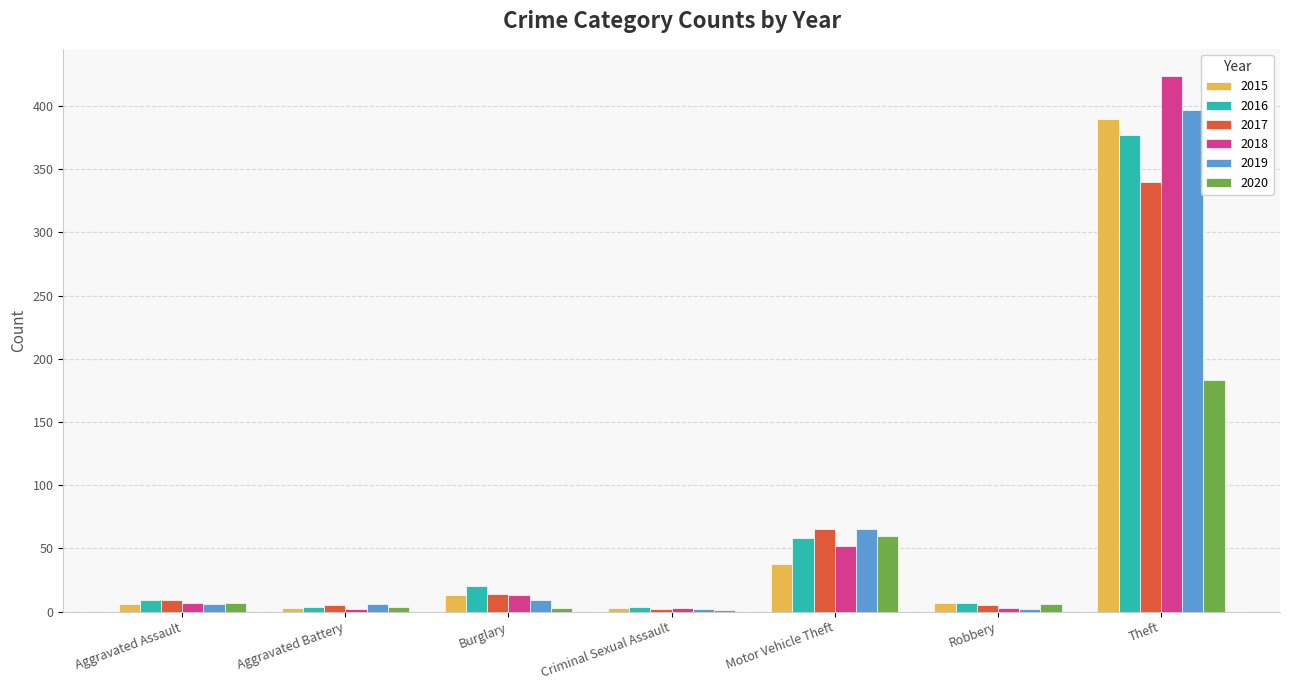

Are the bars horizontal?

No